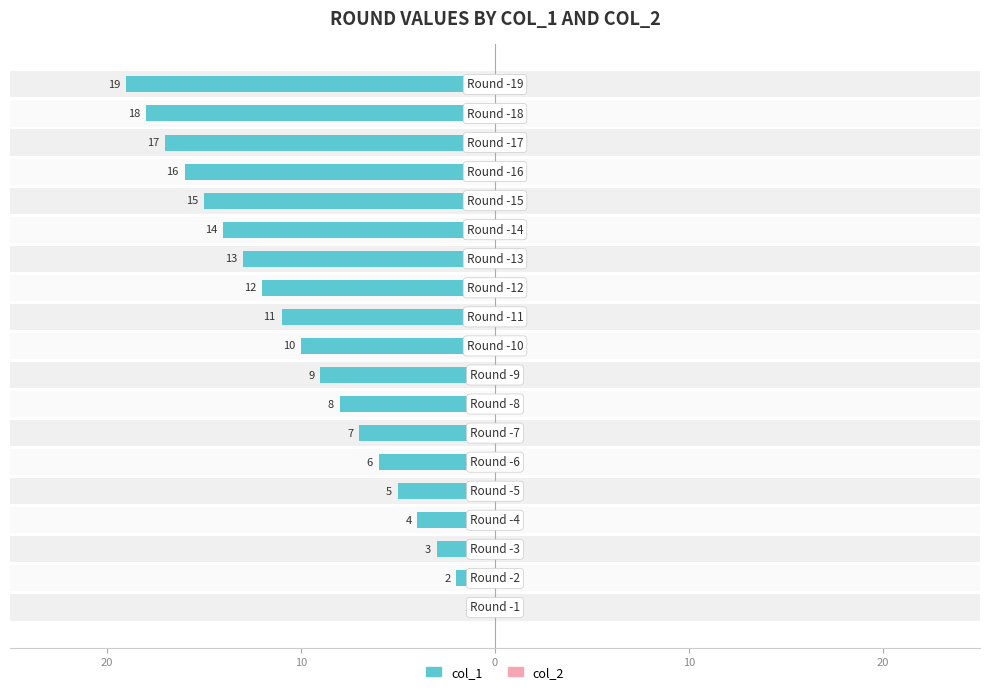

List the series in order of their overall mean, lowest first.

col_1, col_2